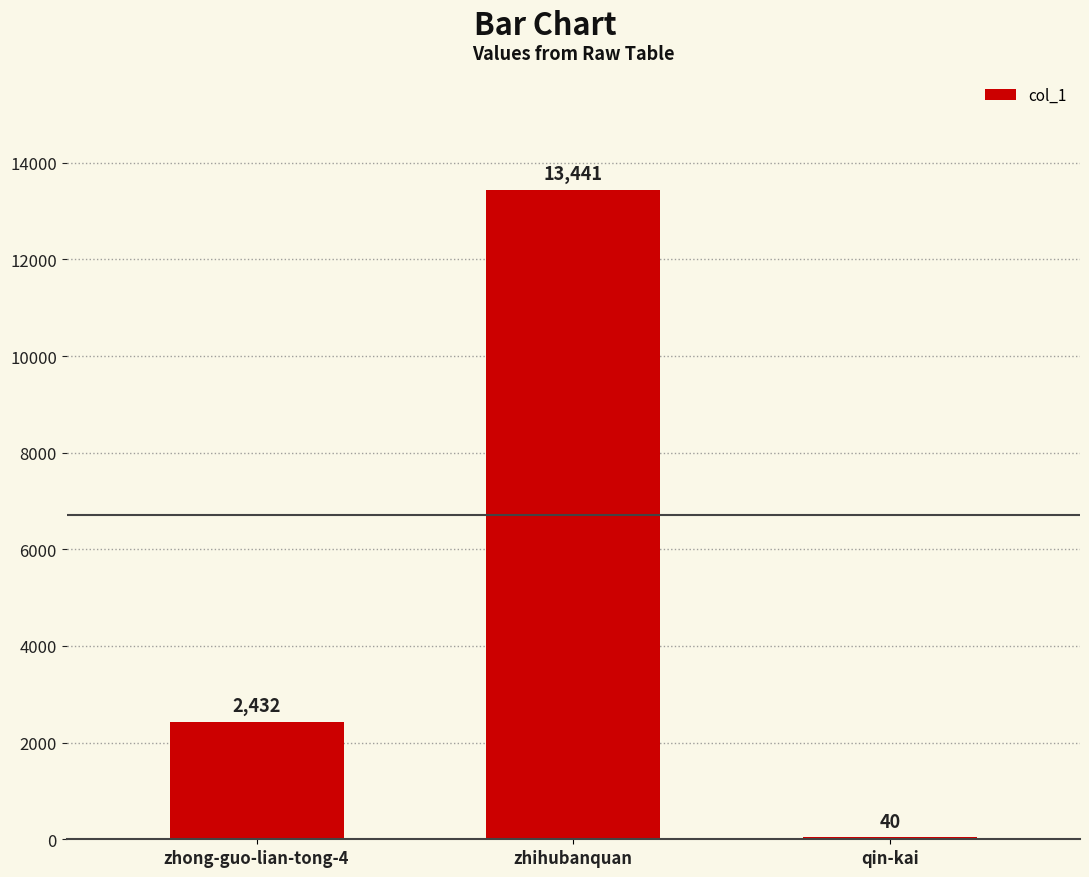

At which category does the chart reach its peak across all series?

zhihubanquan